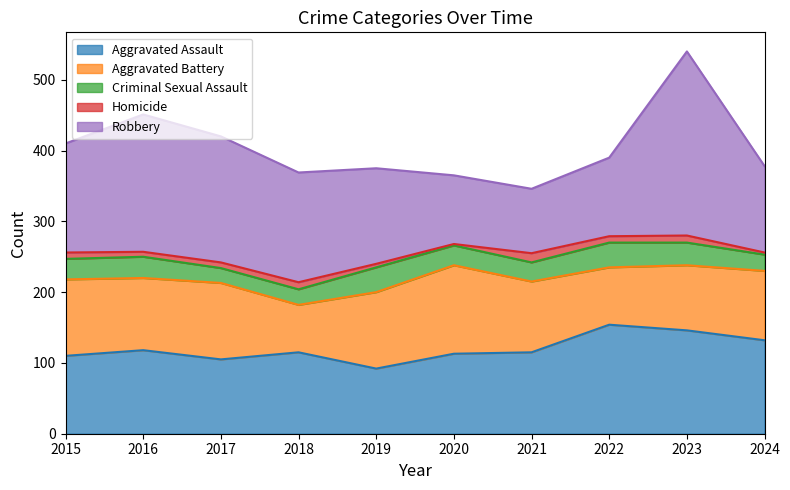

What are all the series names shown in the legend?

Aggravated Assault, Aggravated Battery, Criminal Sexual Assault, Homicide, Robbery